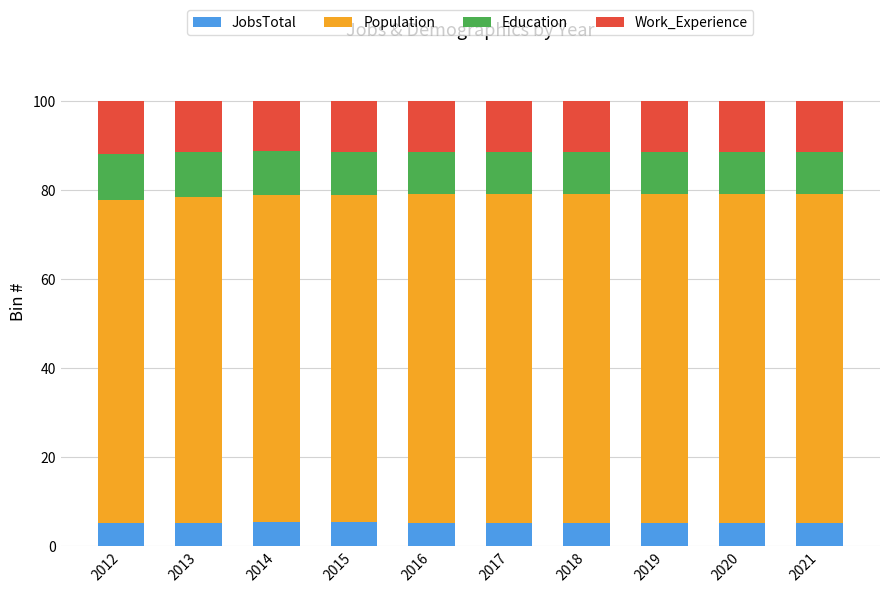

True or false: JobsTotal has a value of 5.3 at 2012.

True